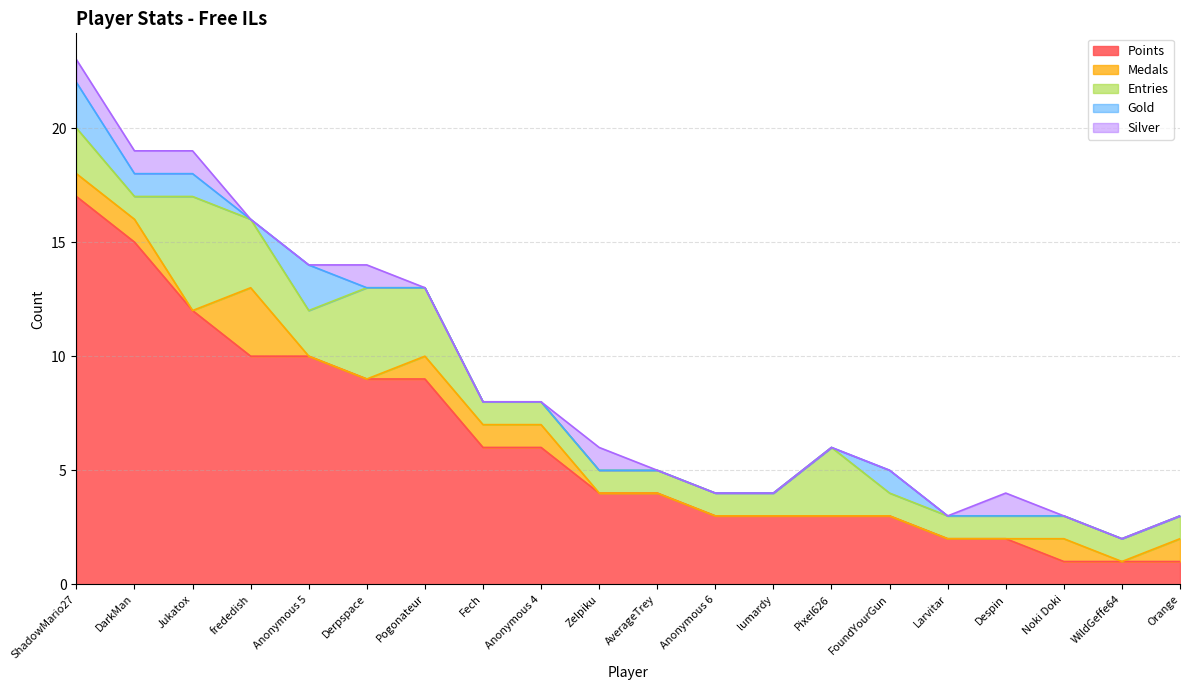

What is the total value across all series at Despin?

4